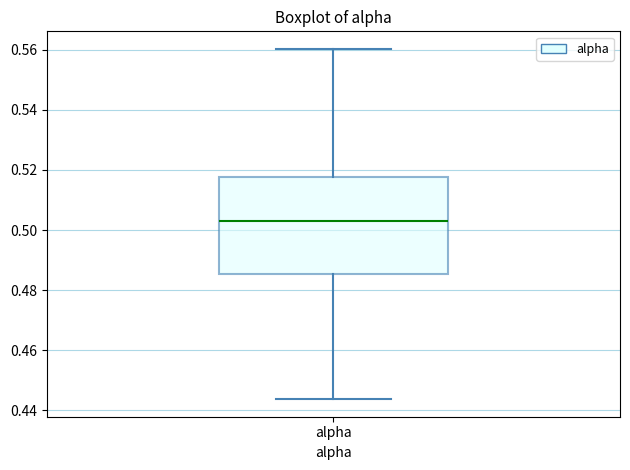

Where is the upper edge of the box for alpha on the y-axis? The values are not printed on the chart, so give them approximately, as read against the axis.

0.518